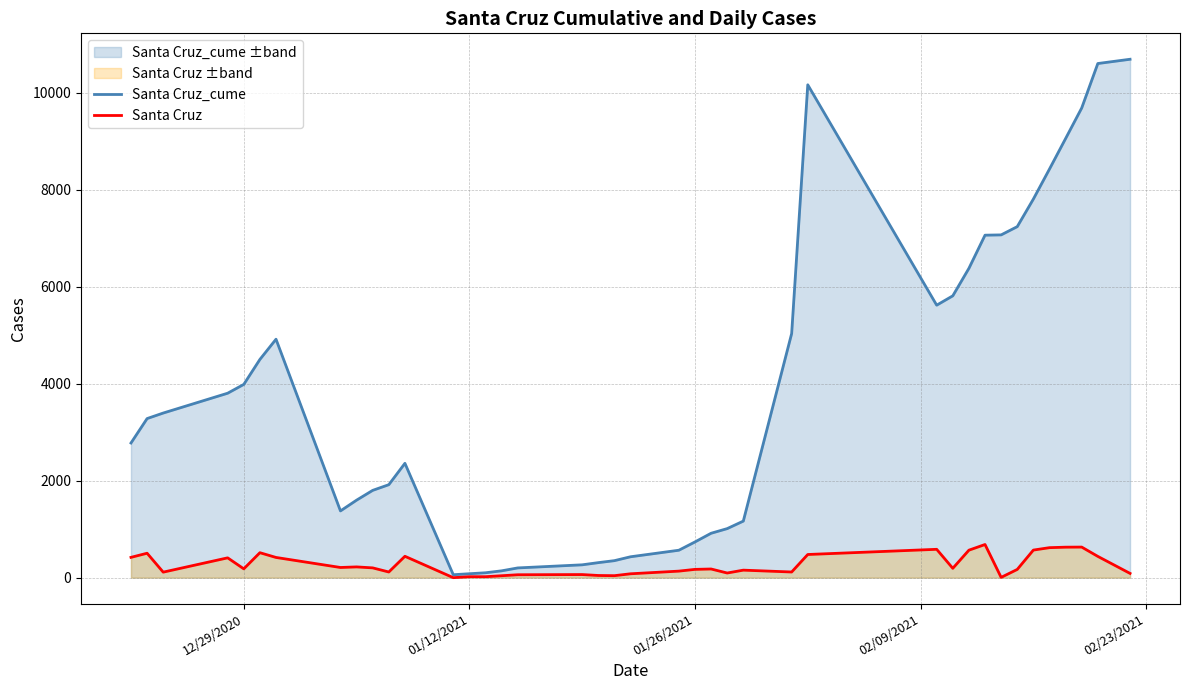

Rank the series by their maximum value, from lowest to highest.

Santa Cruz, Santa Cruz_cume